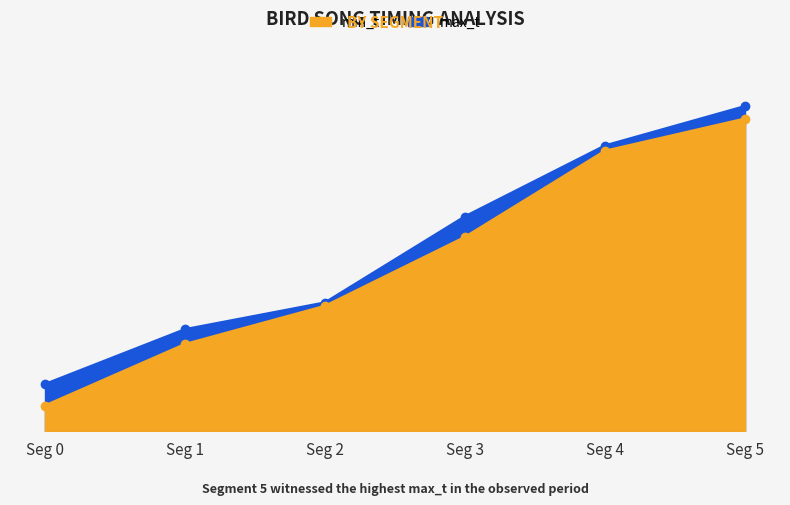

What is the difference between the maximum and minimum values in the min_t series?

53.0